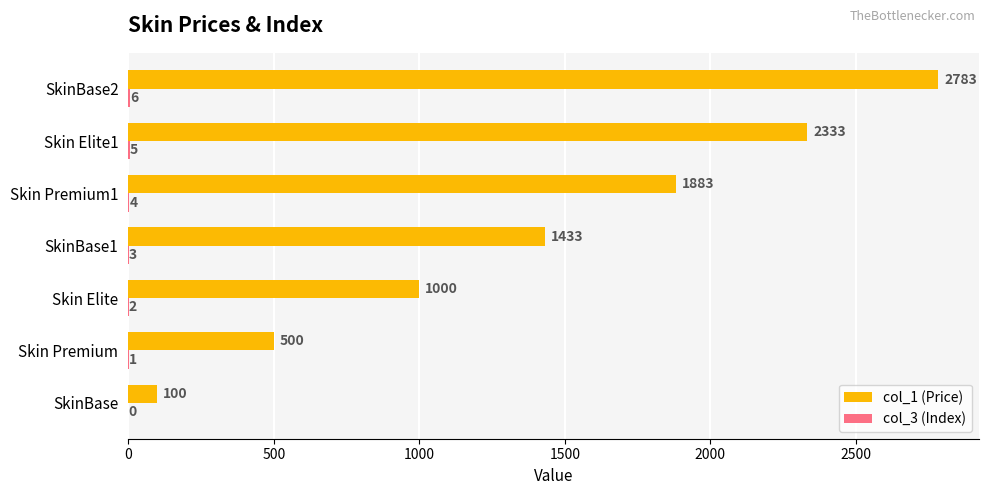

How many data points does each series have?

7